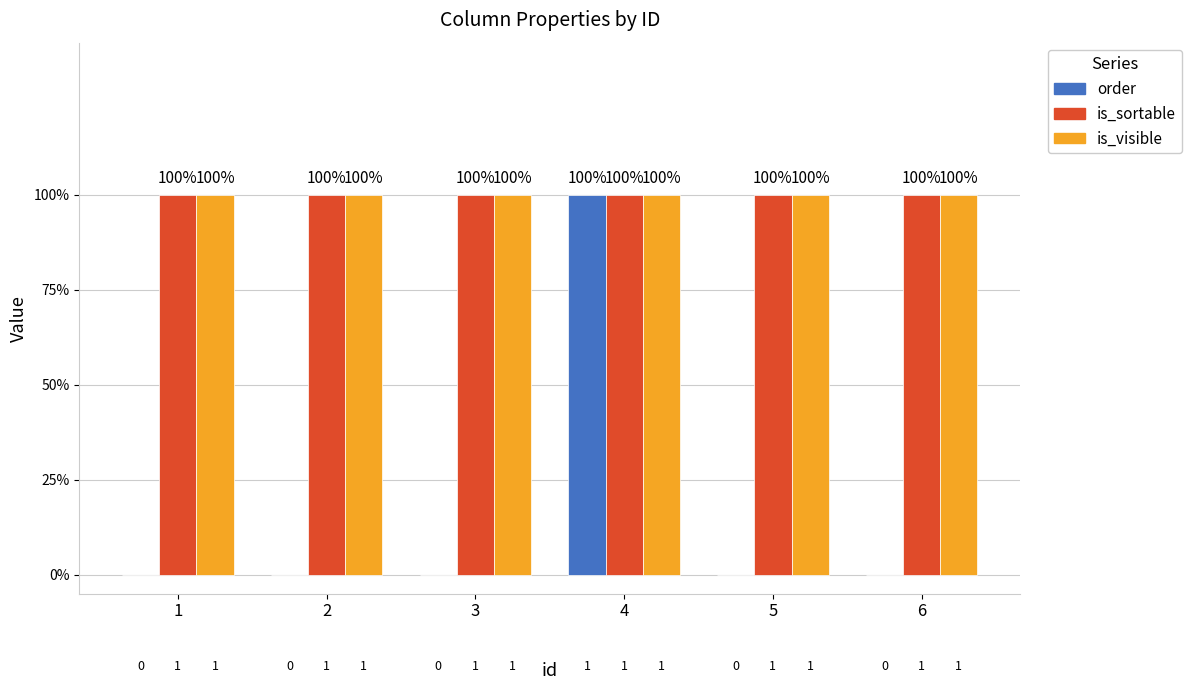

Are the bars horizontal?

No